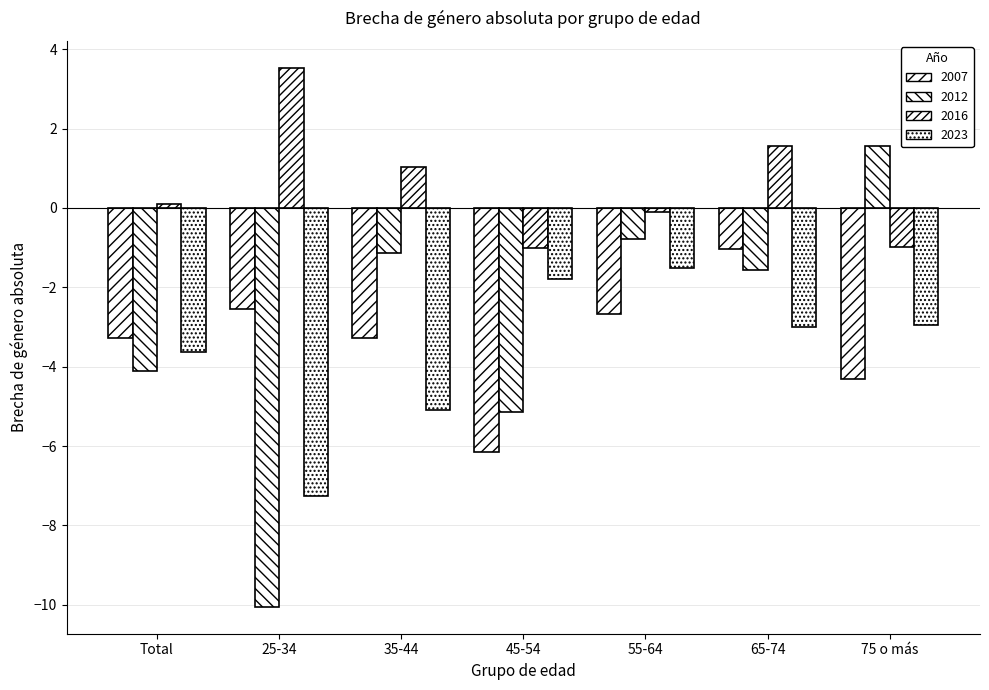

Count the number of categories in the chart.

7